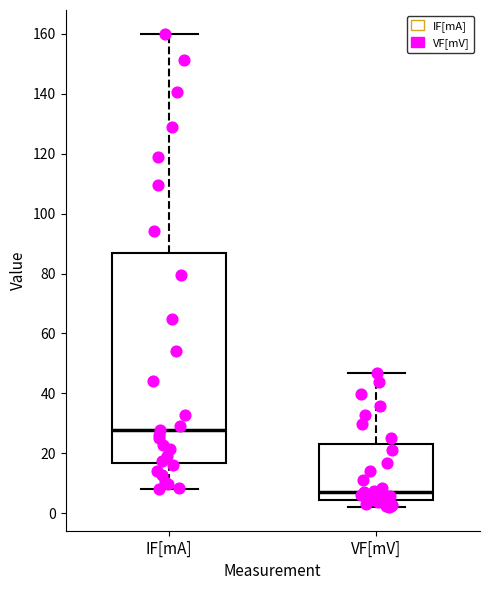

Reading left to right, read every box against the y-axis: the position of its median line, the range the box covers, and the ends of its whiskers. The values are not printed on the chart, so give them approximately, as read against the axis.

IF[mA]: median 28, box 16 to 86, whiskers 8 to 160
VF[mV]: median 6, box 4 to 24, whiskers 2 to 46